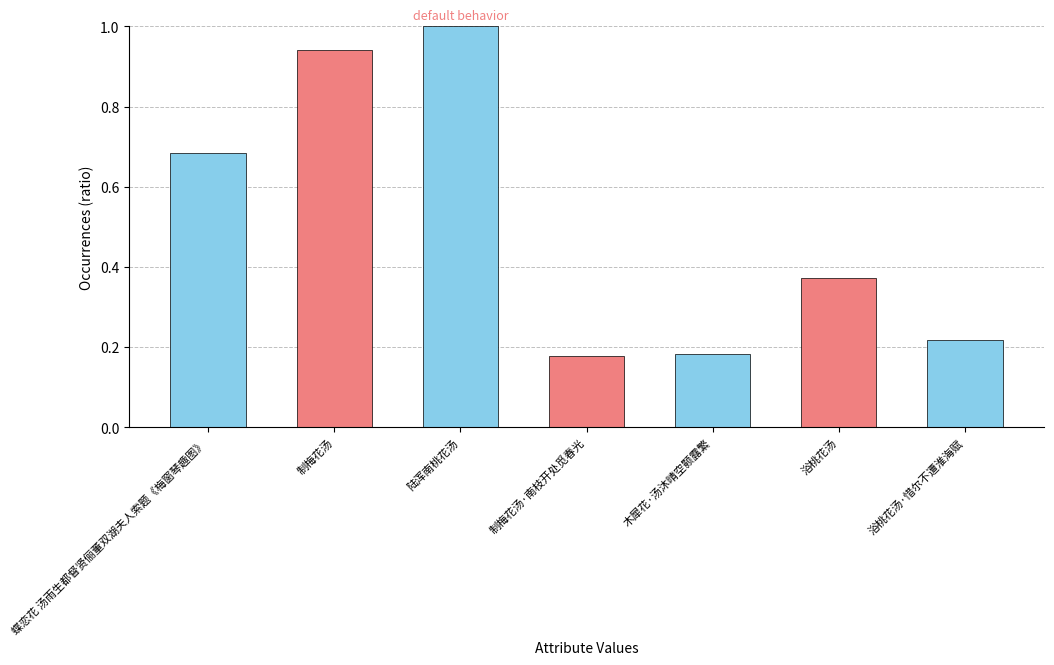

What position from the right is 浴桃花汤?

2